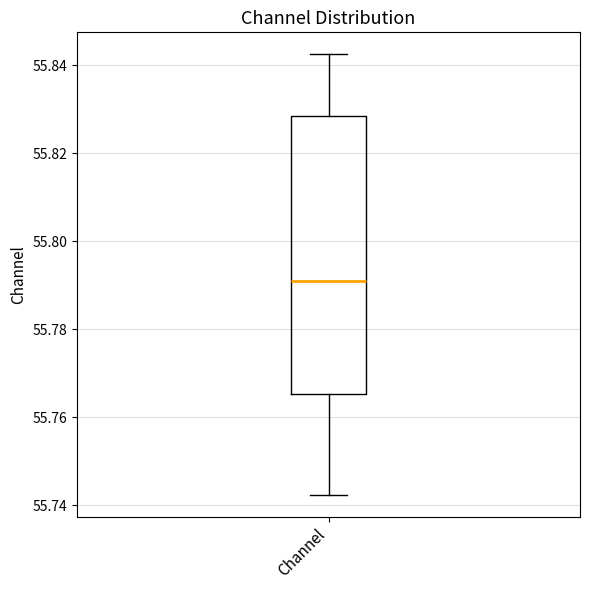

Where is the upper edge of the box for Channel on the y-axis? The values are not printed on the chart, so give them approximately, as read against the axis.

55.828